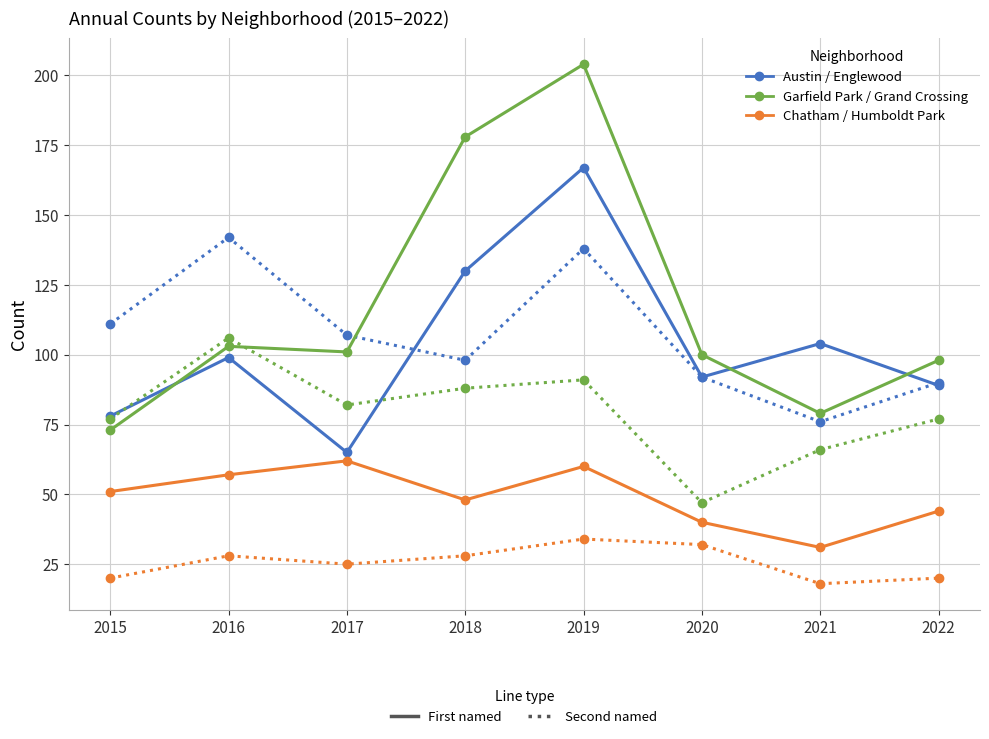

At which category is the sum across all series the highest?

2019